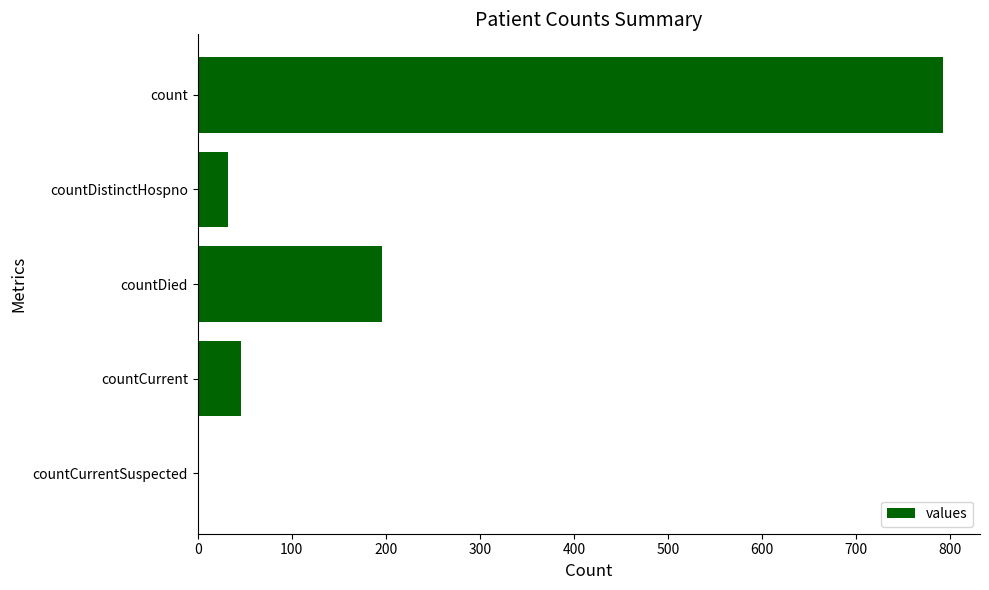

What is the sum of all values?

1066